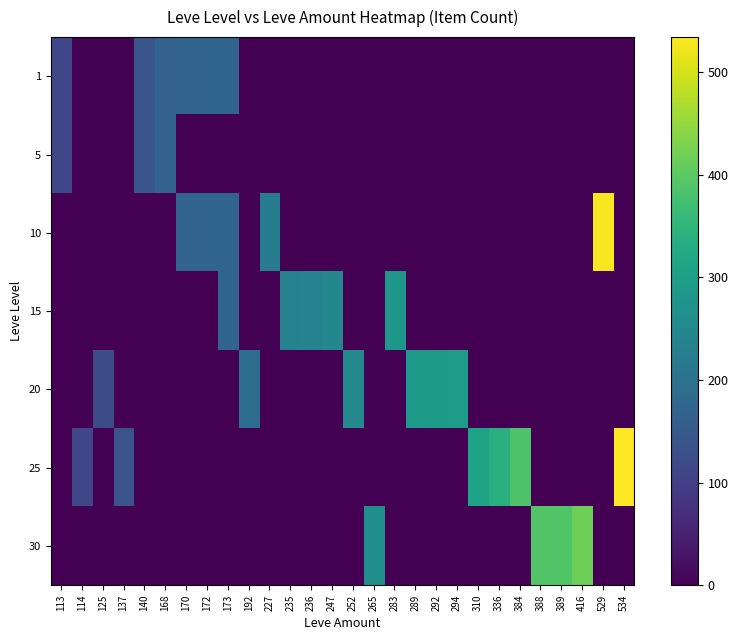

Rank the series at 529 from lowest to highest value.

1, 5, 15, 20, 25, 30, 10